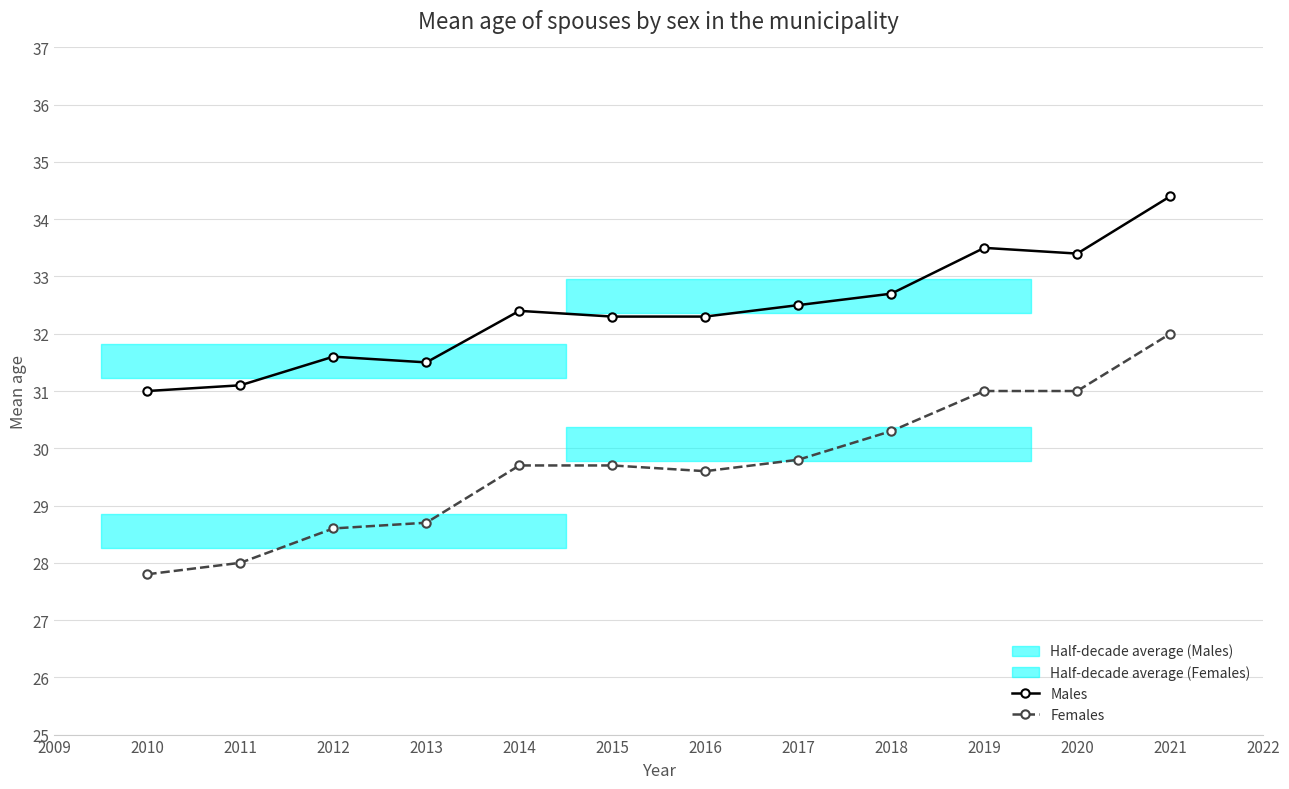

Is the value of Females at 2014 greater than the value of Males at 2017?

No